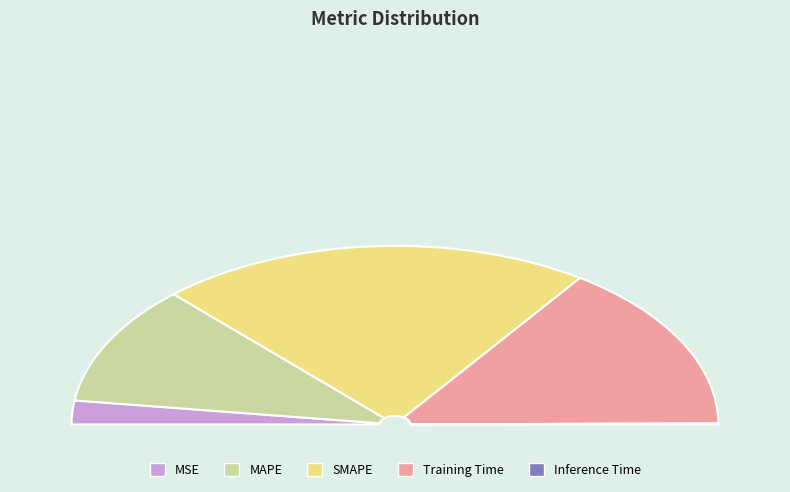

Rank the categories by value from highest to lowest.

SMAPE, Training Time, MAPE, MSE, Inference Time